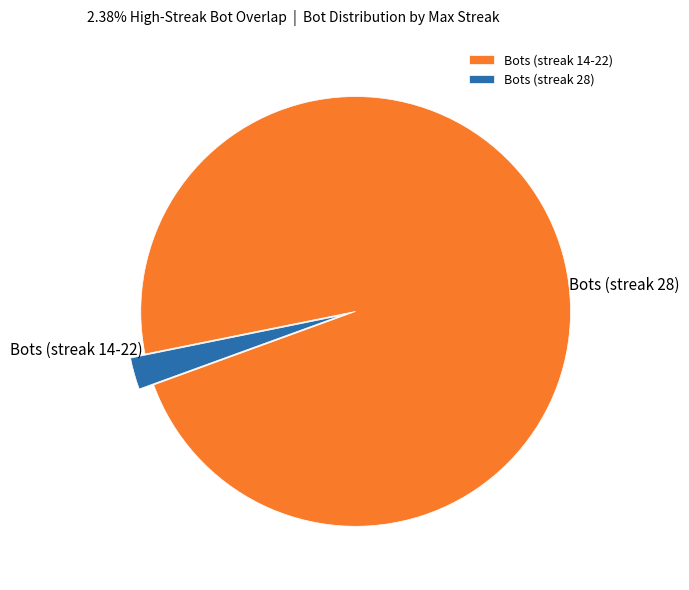

Is there any slice that represents more than half of the pie?

Yes